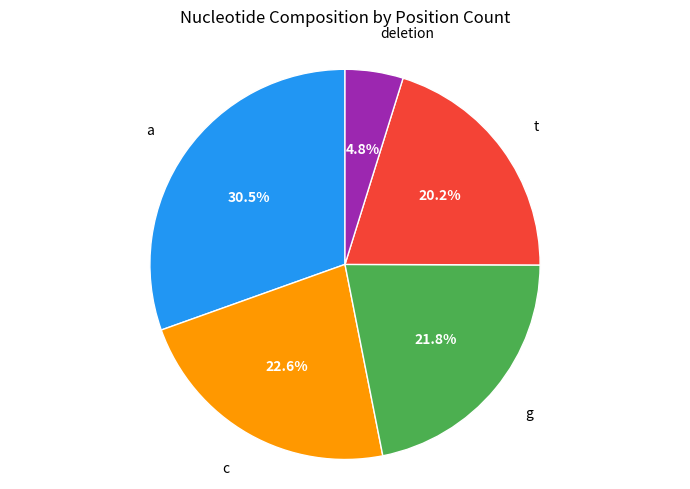

Is there any slice that represents more than half of the pie?

No